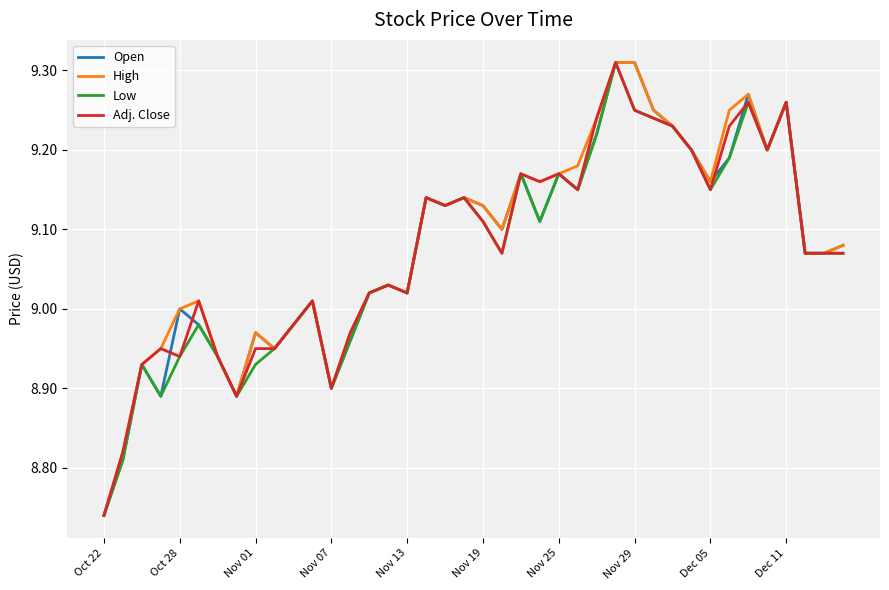

The Adj. Close series shows 4.9 at Nov 25. True or false?

False